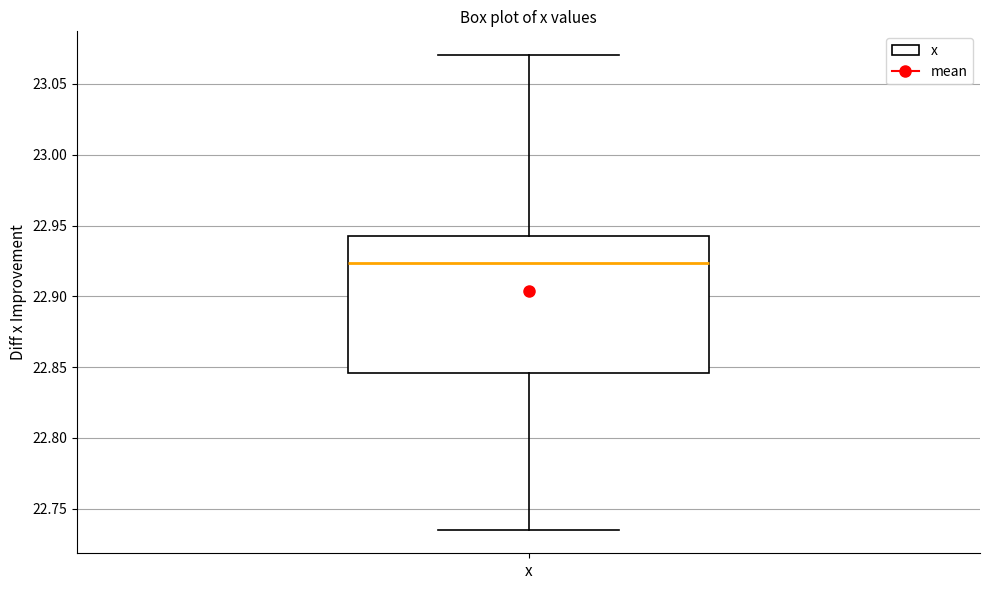

Read this box plot against the y-axis: the position of the median line, the range covered by the box, and the ends of both whiskers. The values are not printed on the chart, so give them approximately, as read against the axis.

median 22.925, box 22.845 to 22.945, whiskers 22.735 to 23.070